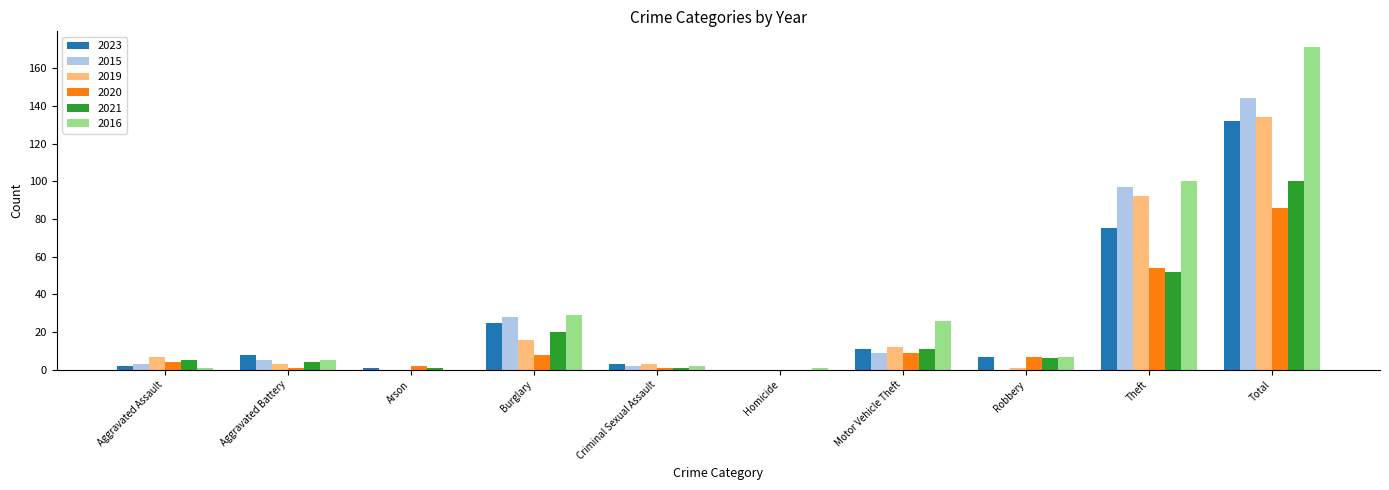

What is the sum of the 2023 values at Burglary and Motor Vehicle Theft?

36